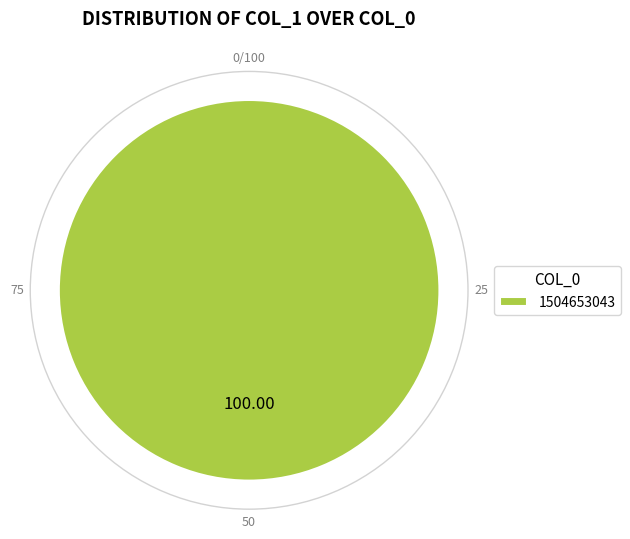

Is there a majority slice in this chart?

Yes